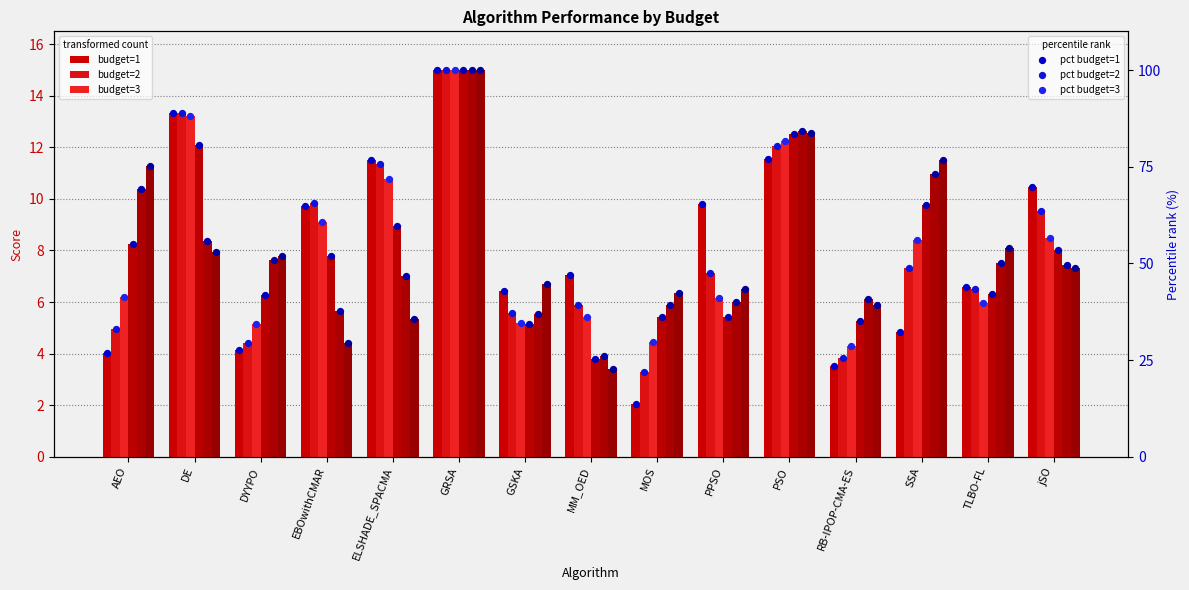

At which category is the sum across all series the highest?

GRSA